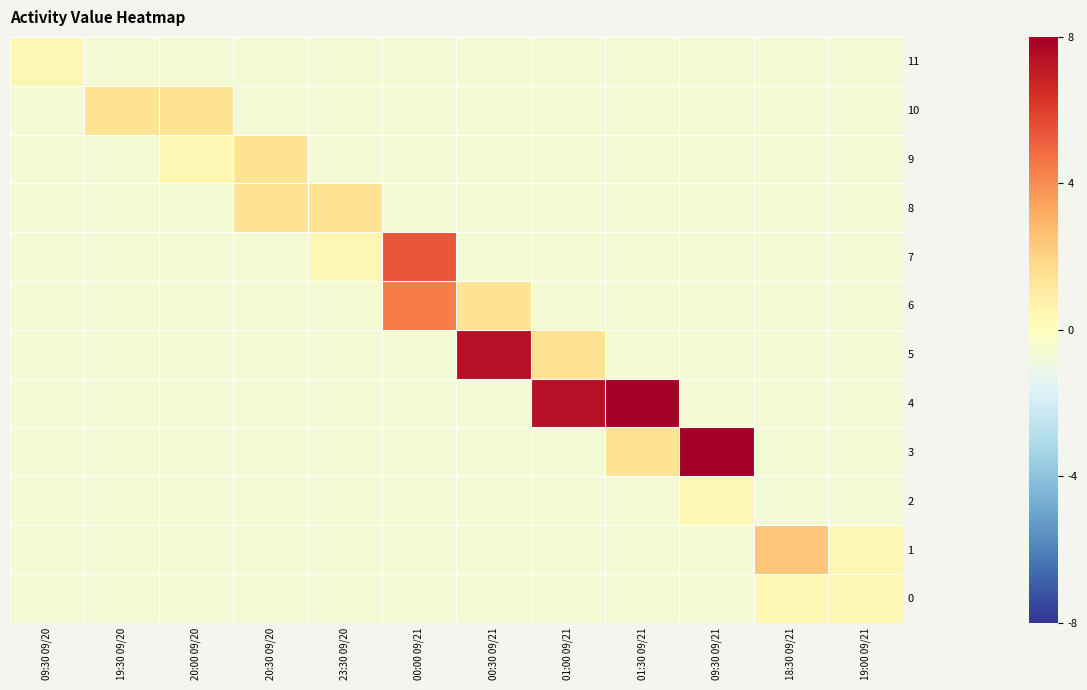

What is the difference between the highest and lowest values at 09:30 09/21?

13.0